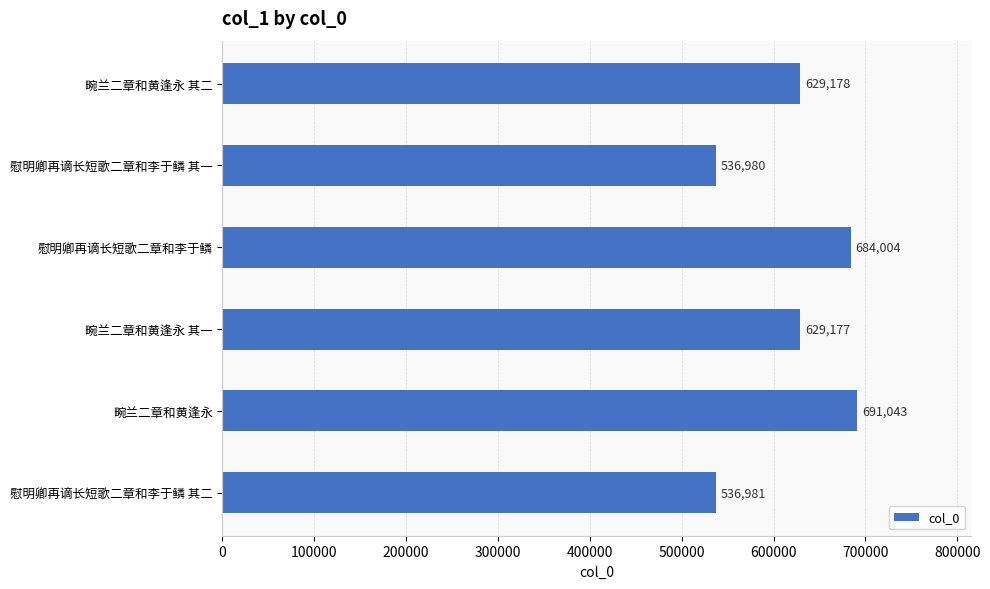

Does the chart contain stacked bars?

No